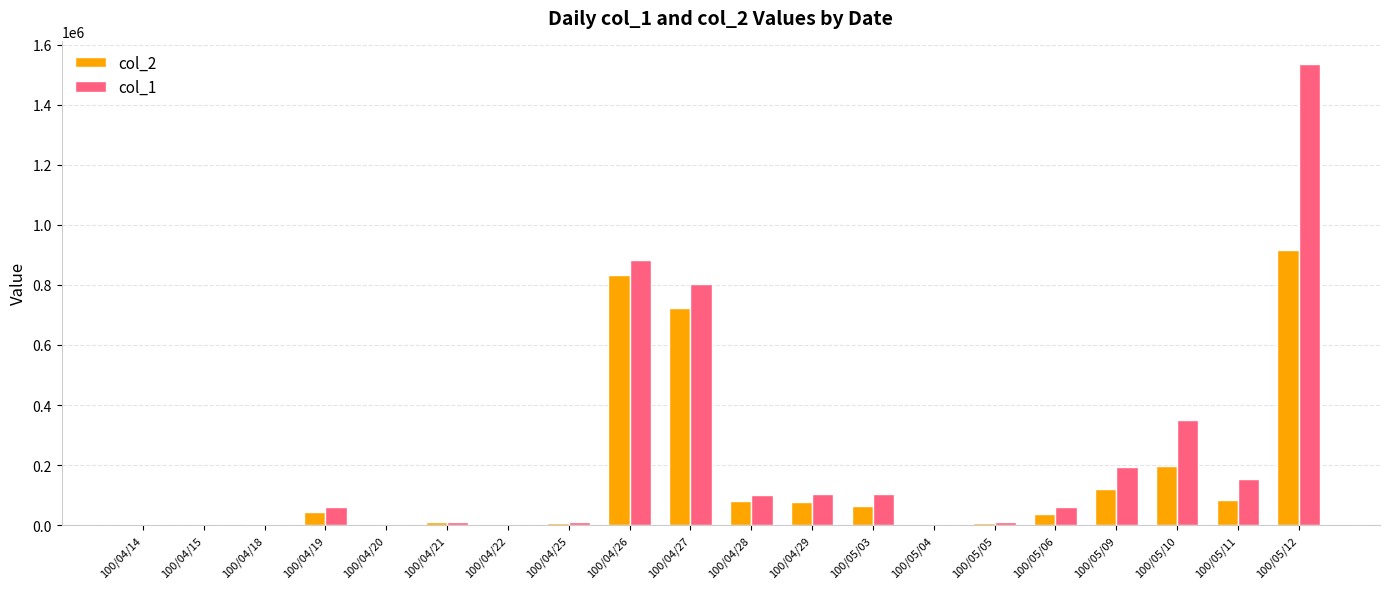

The value of col_2 at 100/04/18 is 4050. True or false?

True